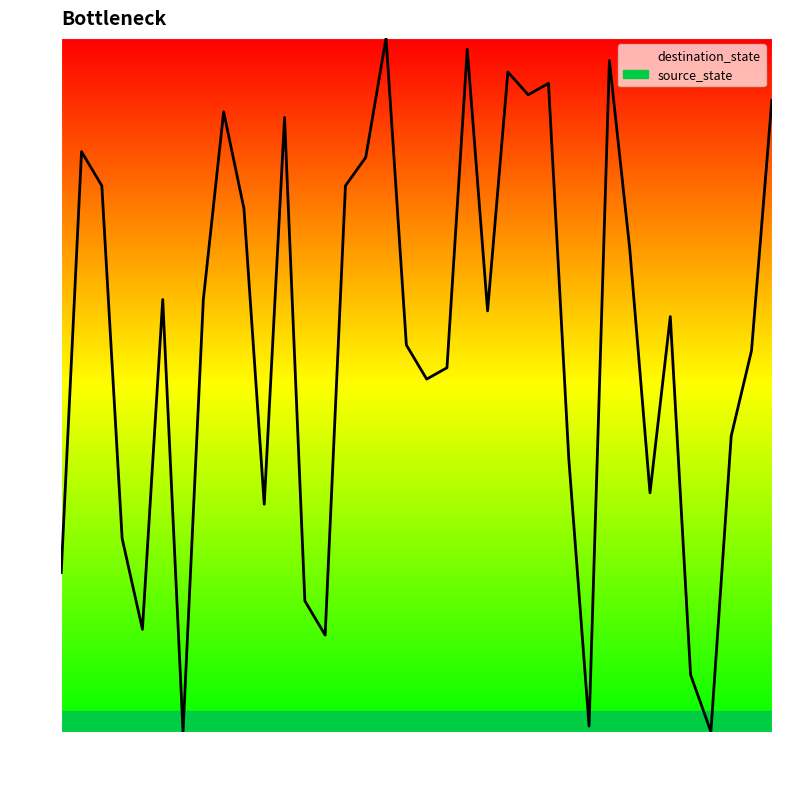

Reading left to right, transcribe all the data shown in this chart.

0=23.0	1=83.6	2=78.7	3=27.9	4=14.8	5=62.3	6=0.0	7=62.3	8=89.3	9=75.4	10=32.8	11=88.5	12=18.9	13=13.9	14=78.7	15=82.8	16=100.0	17=55.7	18=50.8	19=52.5	20=98.4	21=60.7	22=95.1	23=91.8	24=93.4	25=39.3	26=0.8	27=96.7	28=69.7	29=34.4	30=59.8	31=8.2	32=0.0	33=42.6	34=54.9	35=91.0